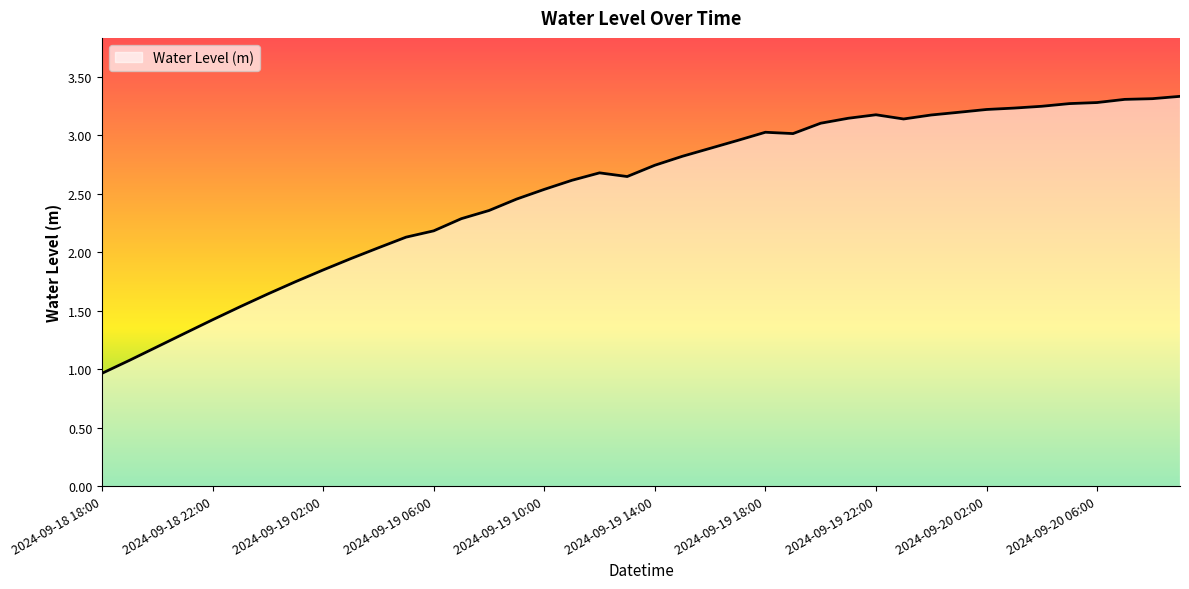

What is the minimum value shown in the chart?

1.0